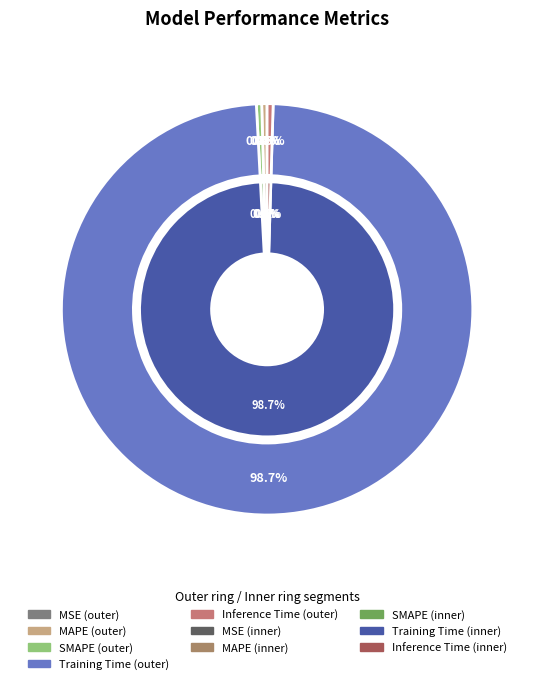

How many segments does this pie chart have?

5